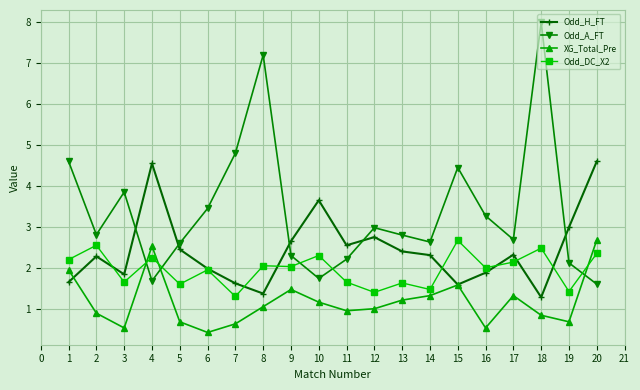

Which series has the largest total across all categories?

Odd_A_FT